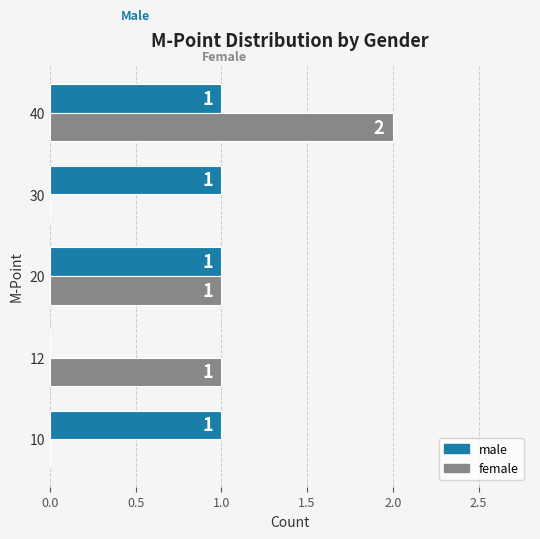

Count the male values in the range 1 to 2.

4